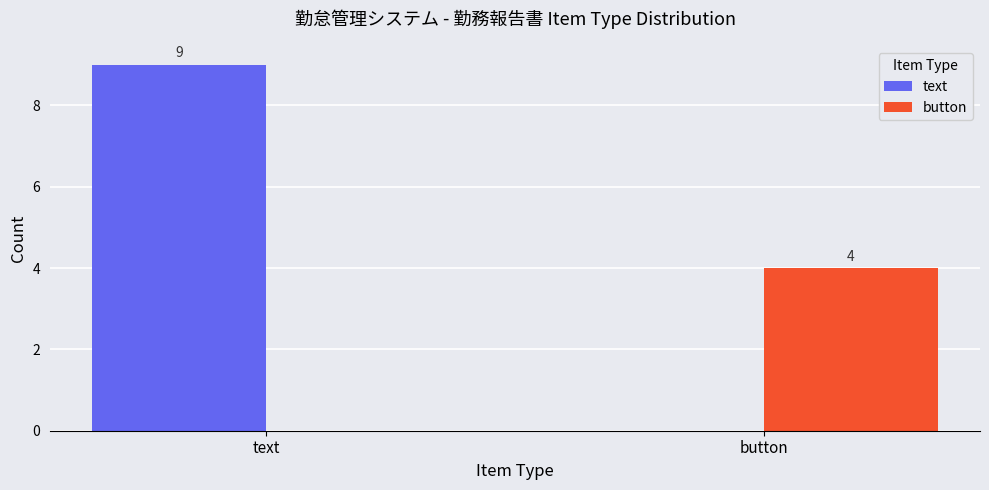

Which series has the largest total across all categories?

text